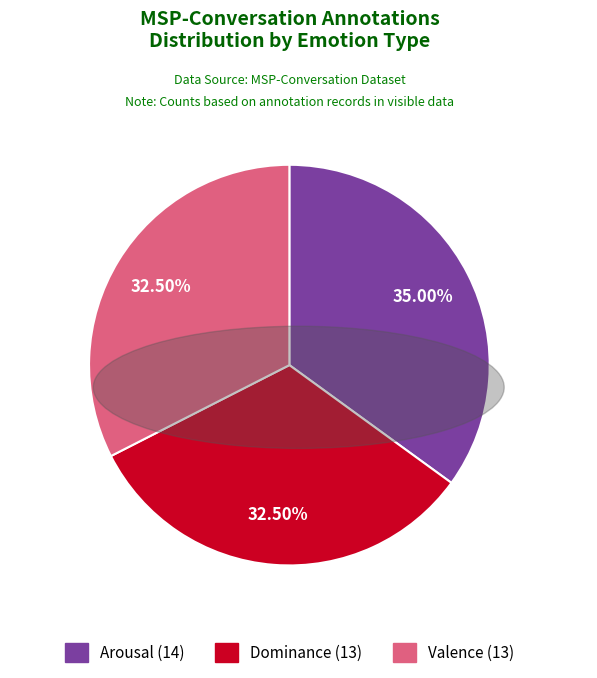

Does any single category account for the majority?

No